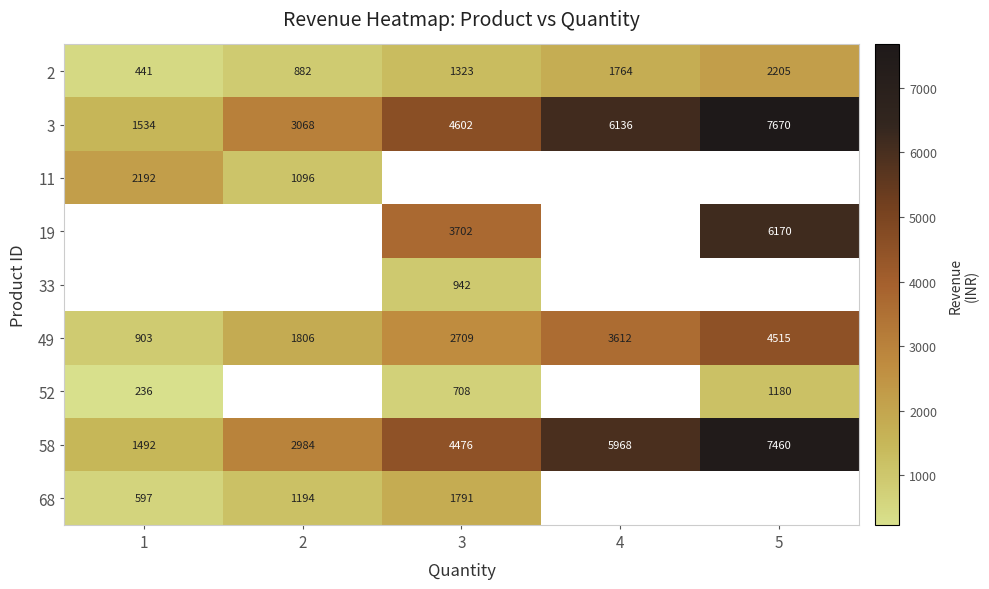

The value of 2 at 5 is 2205. True or false?

True